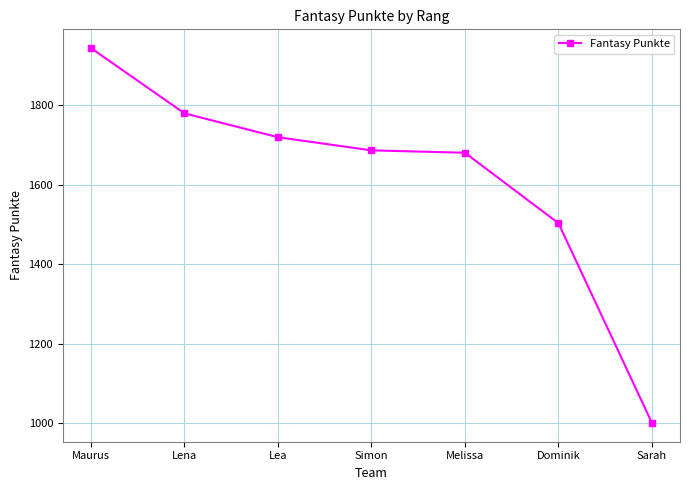

The value at Simon is 1686. True or false?

True